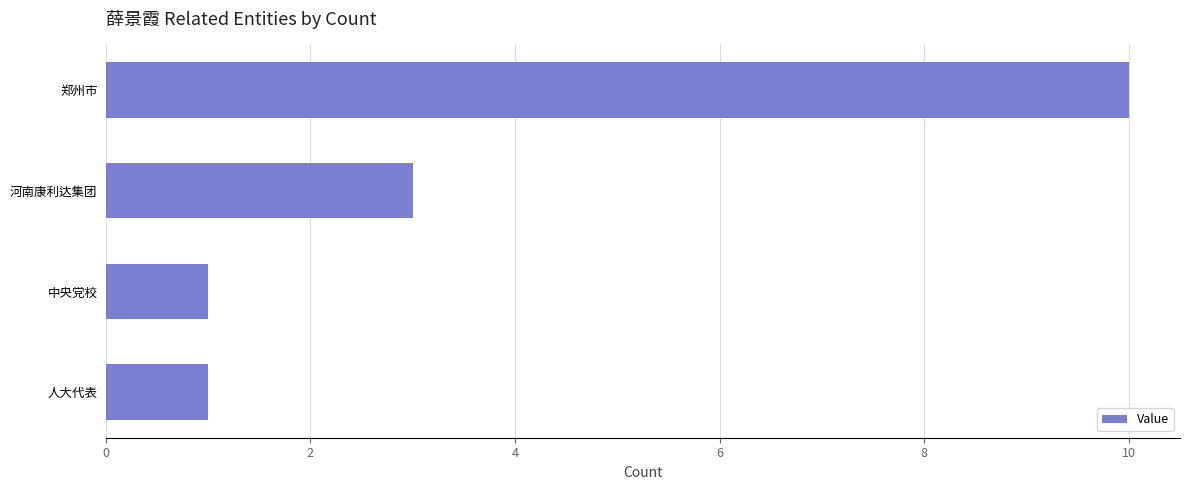

How many distinct data groups are displayed?

1